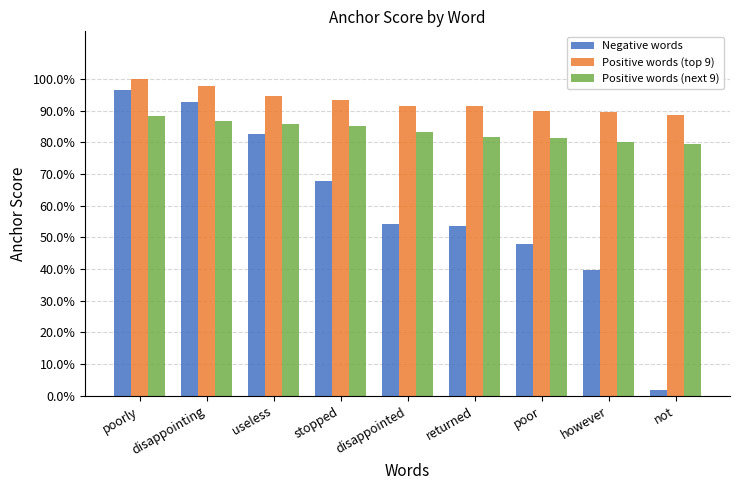

What is the label of the 7th bar from the right?

useless